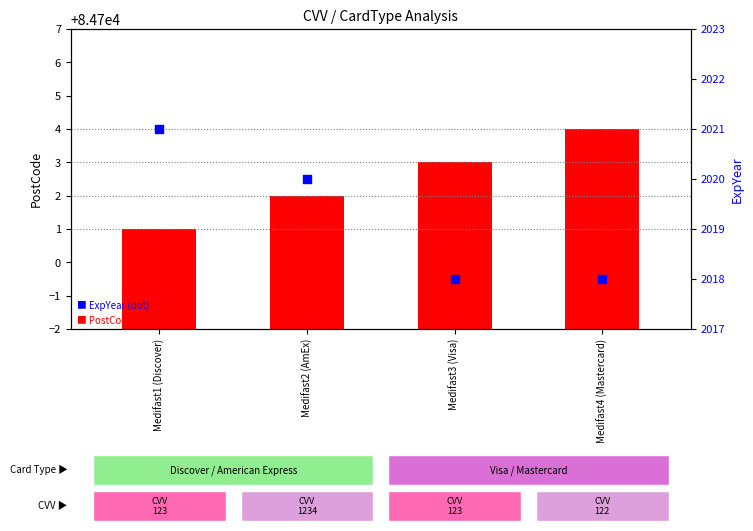

Which series reaches the maximum Y coordinate?

PostCode (count)